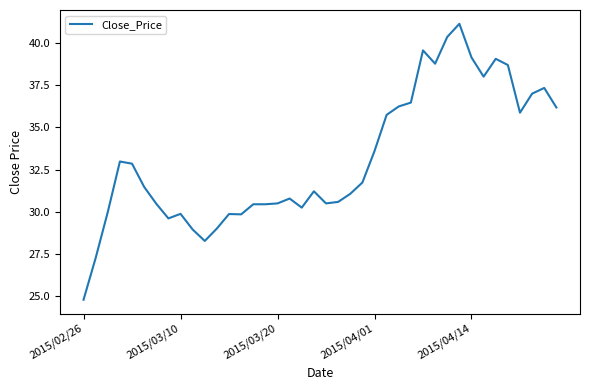

What is the difference between the maximum and minimum values?

16.4